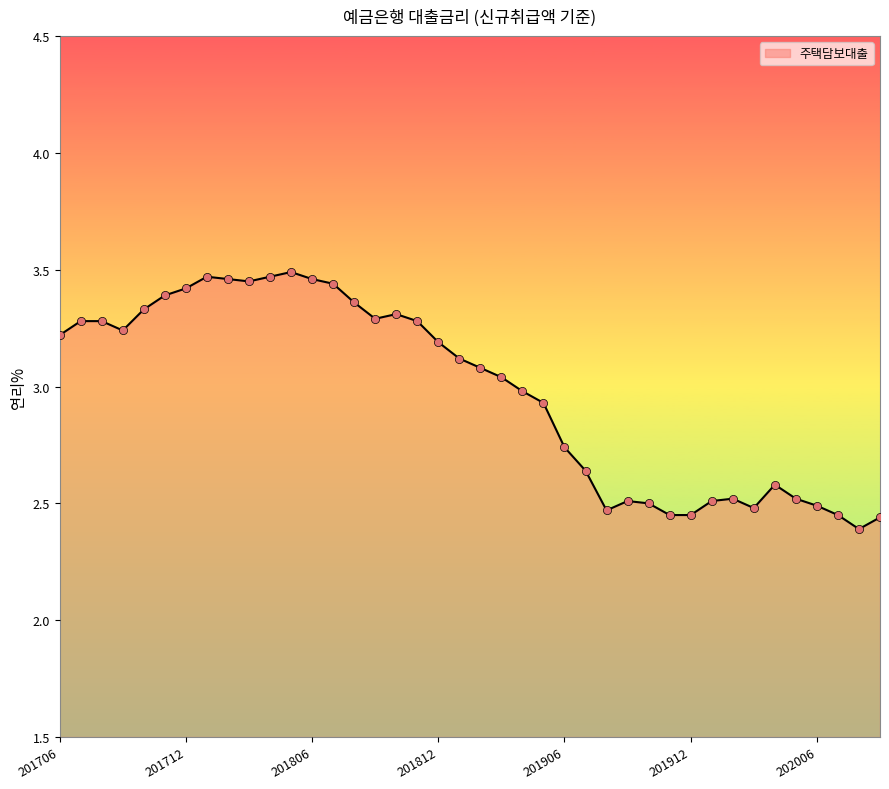

What is the difference between the maximum and minimum values?

1.1